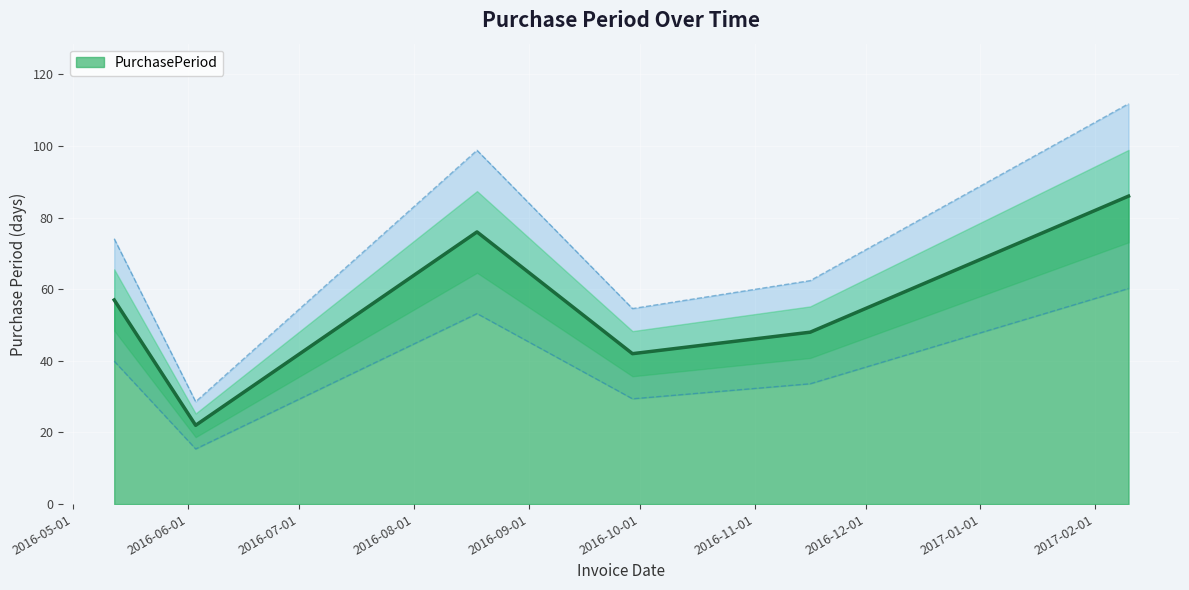

Reading left to right, what are all the values shown in this chart?

2016-05-12=57	2016-06-03=22	2016-08-18=76	2016-09-29=42	2016-11-16=48	2017-02-10=86